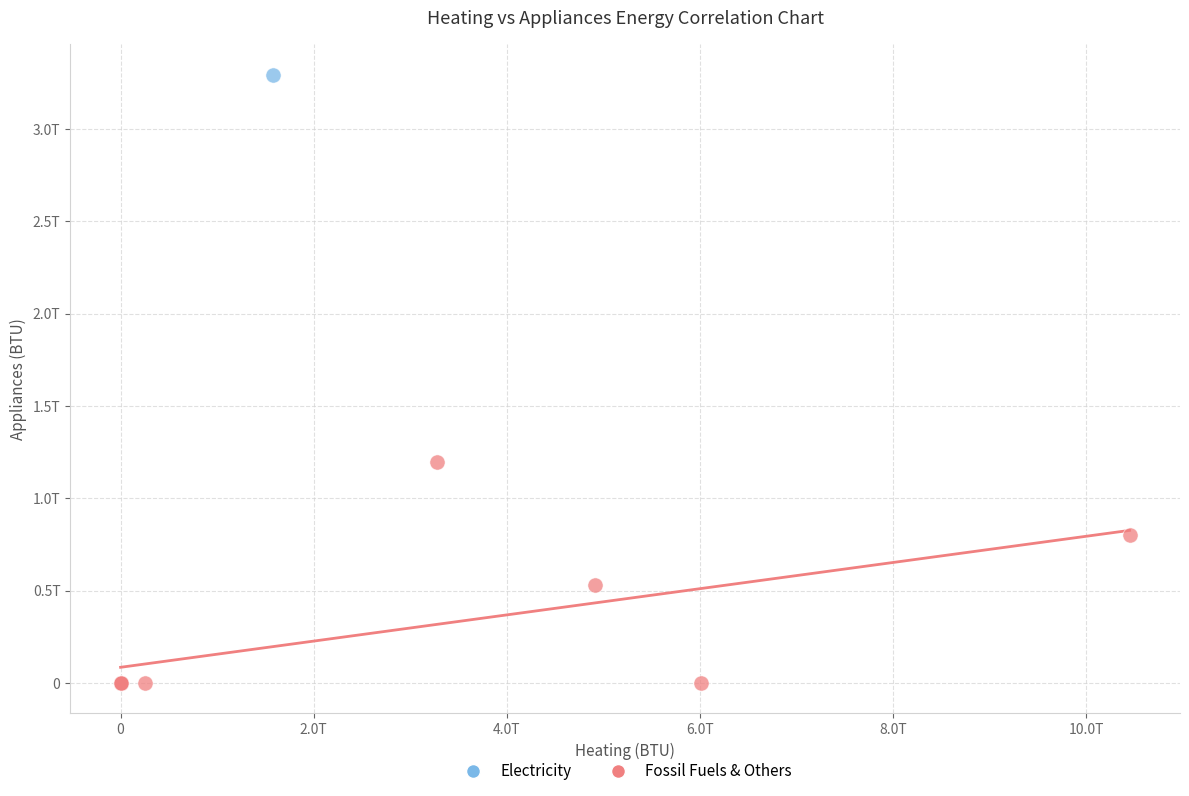

What are all the series names shown in the legend?

Electricity, Fossil Fuels & Others